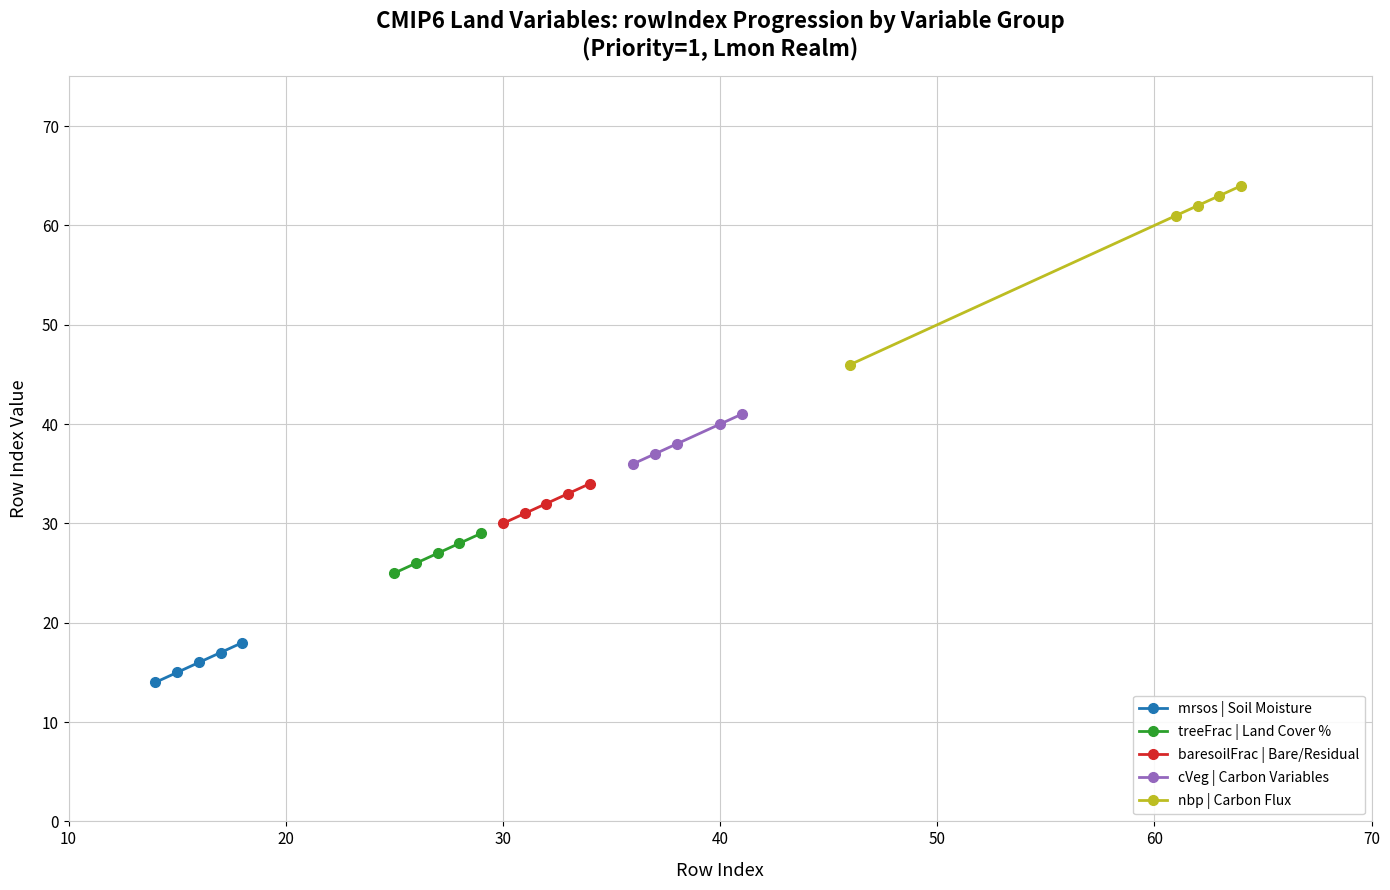

True or false: mrsos | Soil Moisture and treeFrac | Land Cover % intersect in this chart.

False